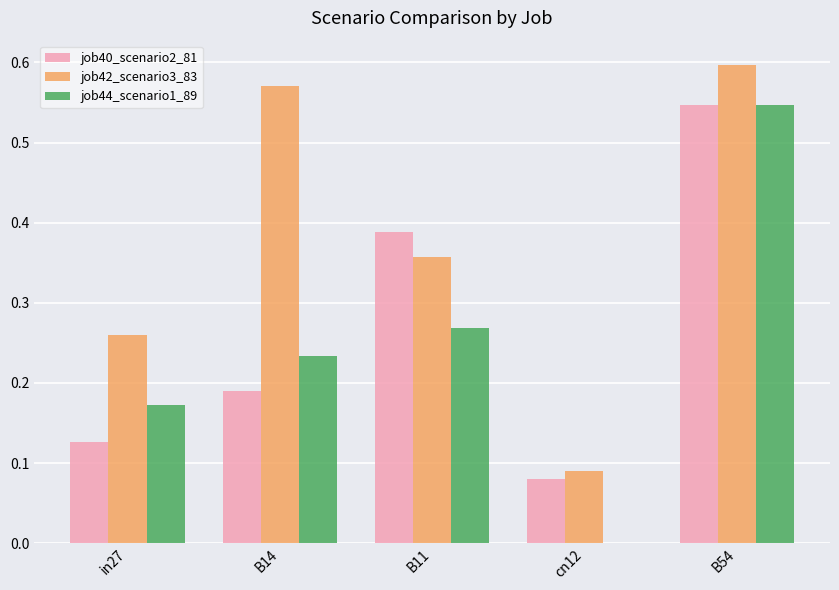

Is it true that job44_scenario1_89 equals 0.0 at cn12?

True